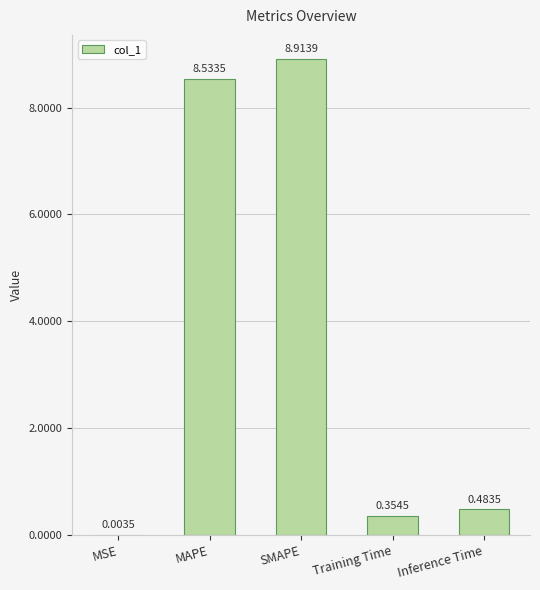

How many distinct data groups are displayed?

1